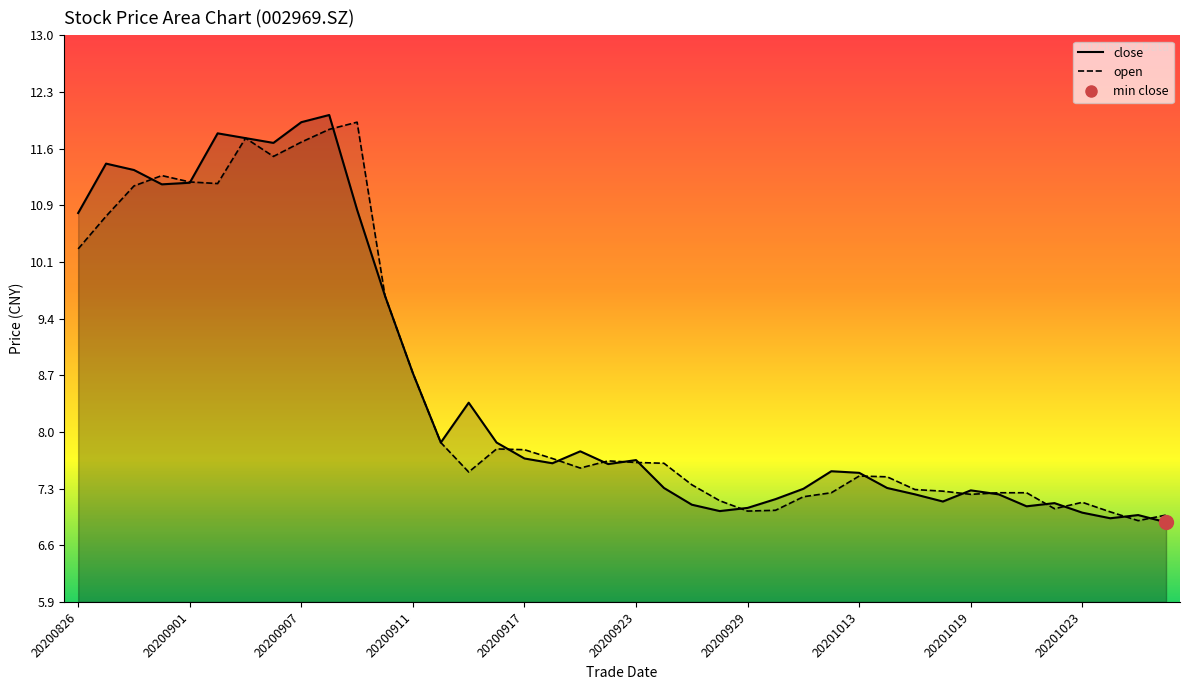

Reading left to right, transcribe all the data shown in this chart.

close: 20200826=10.8	20200827=11.4	20200828=11.3	20200831=11.1	20200901=11.1	20200902=11.8	20200903=11.7	20200904=11.6	20200907=11.9	20200908=12.0	20200909=10.8	20200910=9.7	20200911=8.8	20200914=7.9	20200915=8.4	20200916=7.9	20200917=7.7	20200918=7.6	20200921=7.8	20200922=7.6	20200923=7.7	20200924=7.3	20200925=7.1	20200928=7.0	20200929=7.1	20200930=7.2	20201009=7.3	20201012=7.5	20201013=7.5	20201014=7.3	20201015=7.2	20201016=7.1	20201019=7.3	20201020=7.2	20201021=7.1	20201022=7.1	20201023=7.0	20201026=6.9	20201027=7.0	20201028=6.9
open: 20200826=10.3	20200827=10.7	20200828=11.1	20200831=11.2	20200901=11.2	20200902=11.1	20200903=11.7	20200904=11.5	20200907=11.7	20200908=11.8	20200909=11.9	20200910=9.7	20200911=8.8	20200914=7.9	20200915=7.5	20200916=7.8	20200917=7.8	20200918=7.7	20200921=7.6	20200922=7.7	20200923=7.6	20200924=7.6	20200925=7.3	20200928=7.2	20200929=7.0	20200930=7.0	20201009=7.2	20201012=7.2	20201013=7.5	20201014=7.5	20201015=7.3	20201016=7.3	20201019=7.2	20201020=7.2	20201021=7.2	20201022=7.0	20201023=7.1	20201026=7.0	20201027=6.9	20201028=7.0